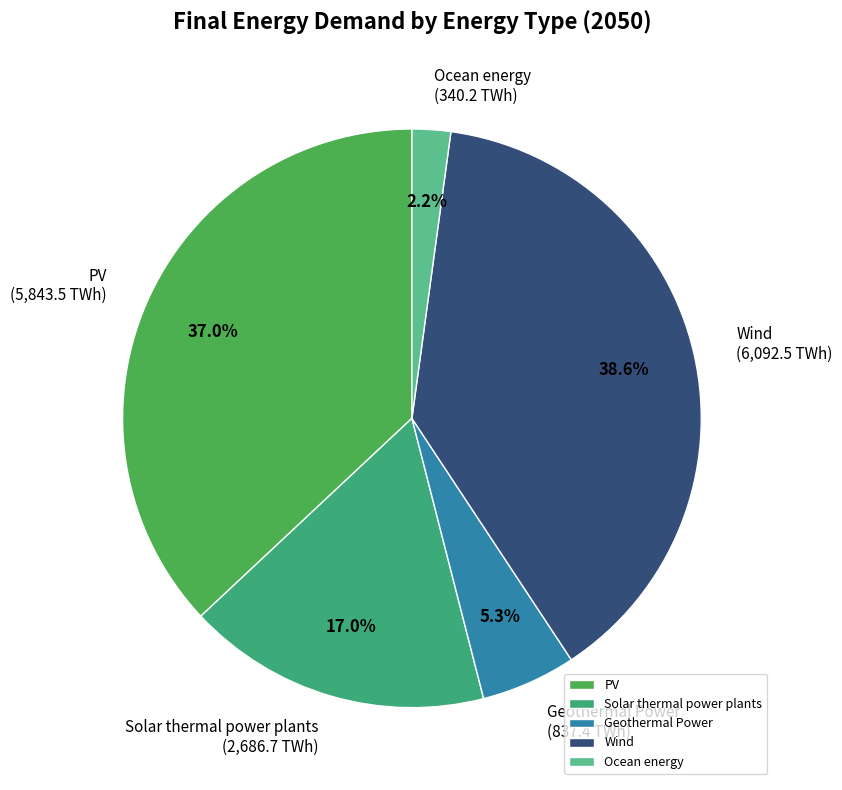

Approximately how many times larger is the value at Geothermal Power compared to Solar thermal power plants?

0.3